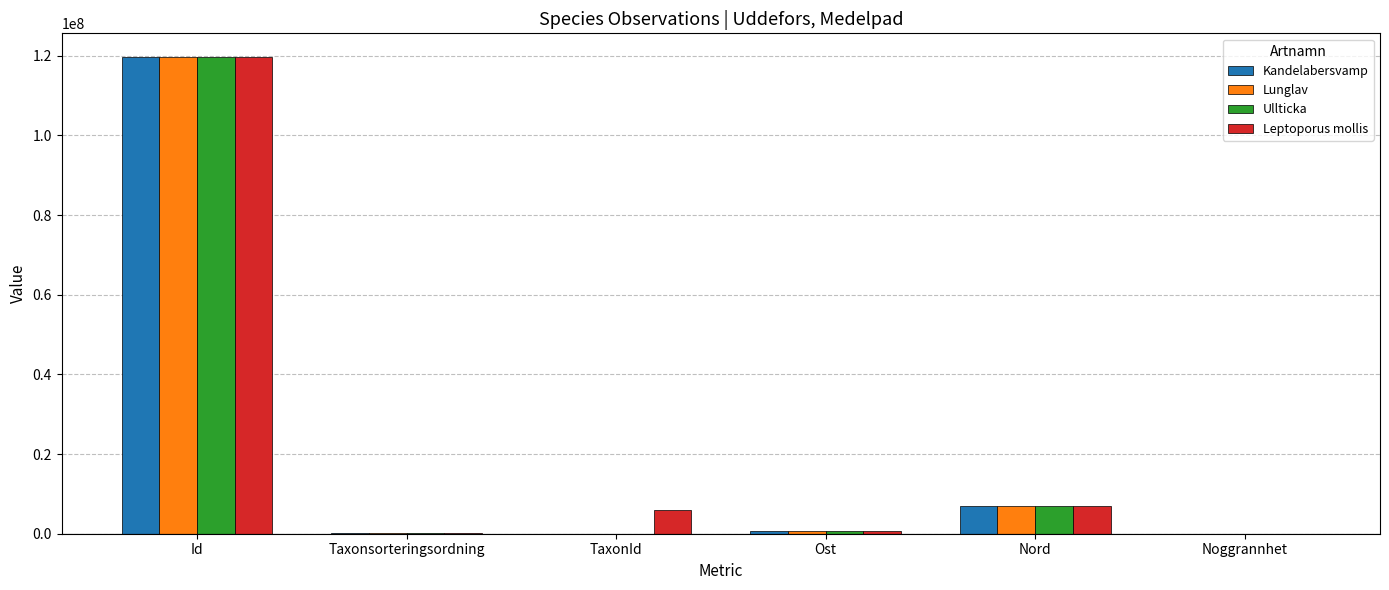

What value does the Kandelabersvamp series have at Noggrannhet?

10